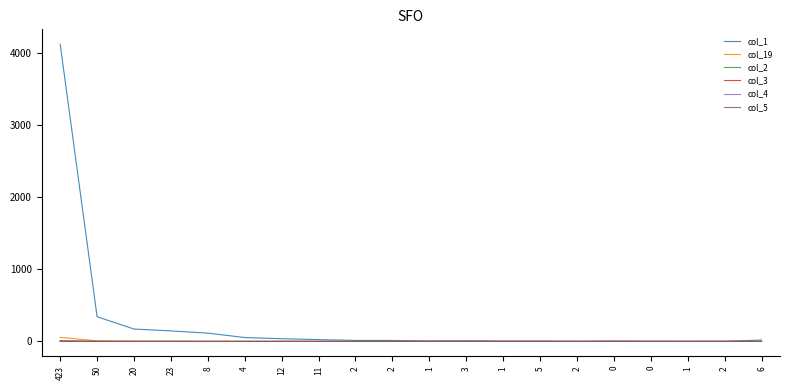

Is it true that col_19 equals 0 at 2?

True